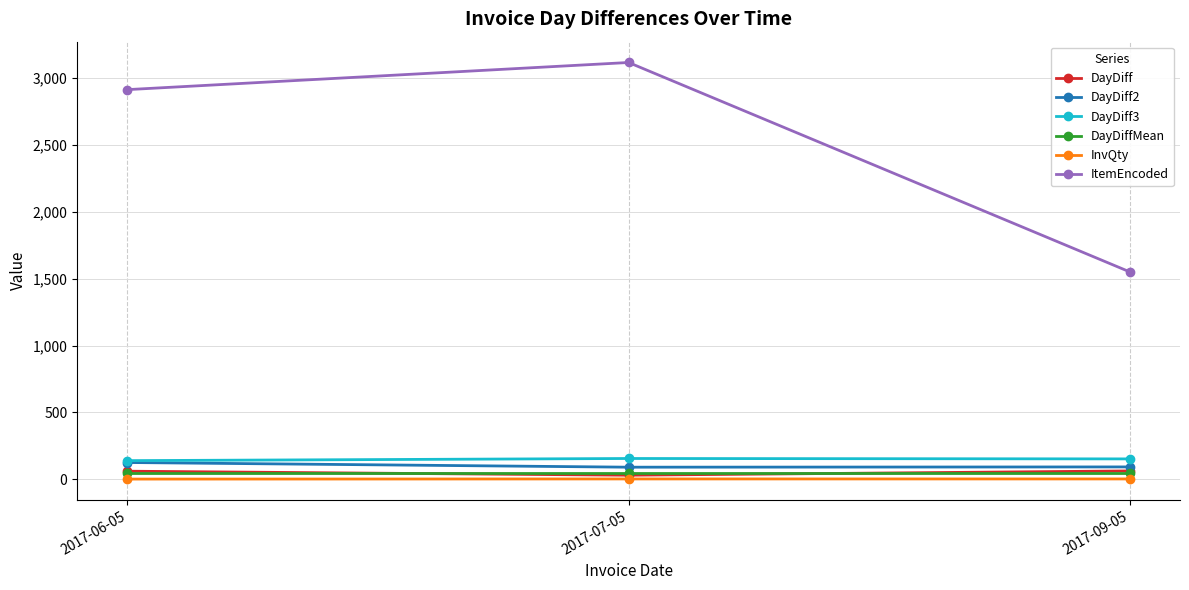

What is the highest value of the DayDiff2 series?

125.0